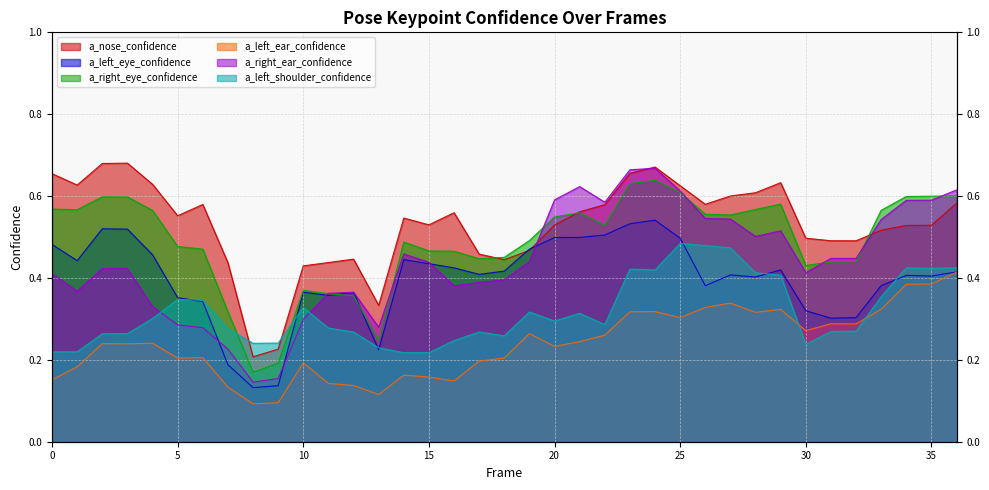

In a_nose_confidence, how many points are lower than both neighbors (excluding endpoints)?

8